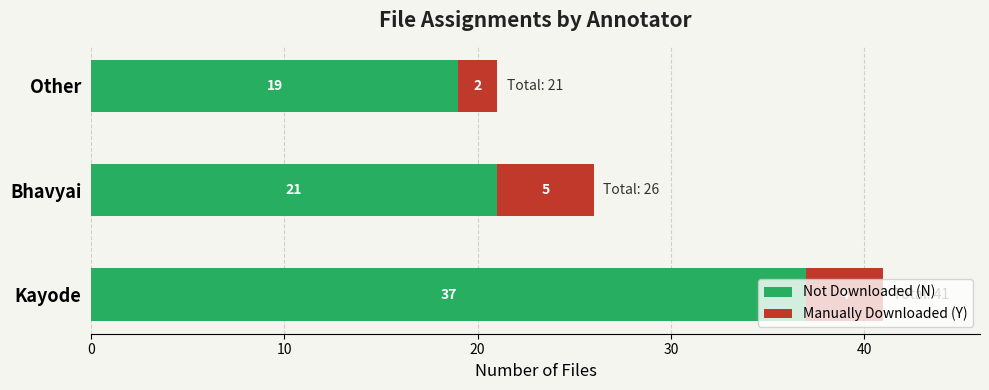

Which category has the lowest value in the Not Downloaded (N) series?

Other